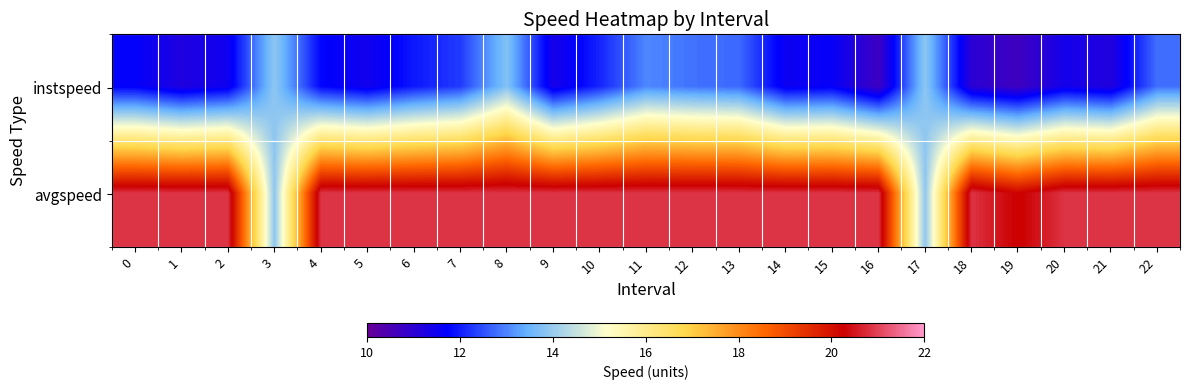

Which series has the largest range (max minus min)?

avgspeed